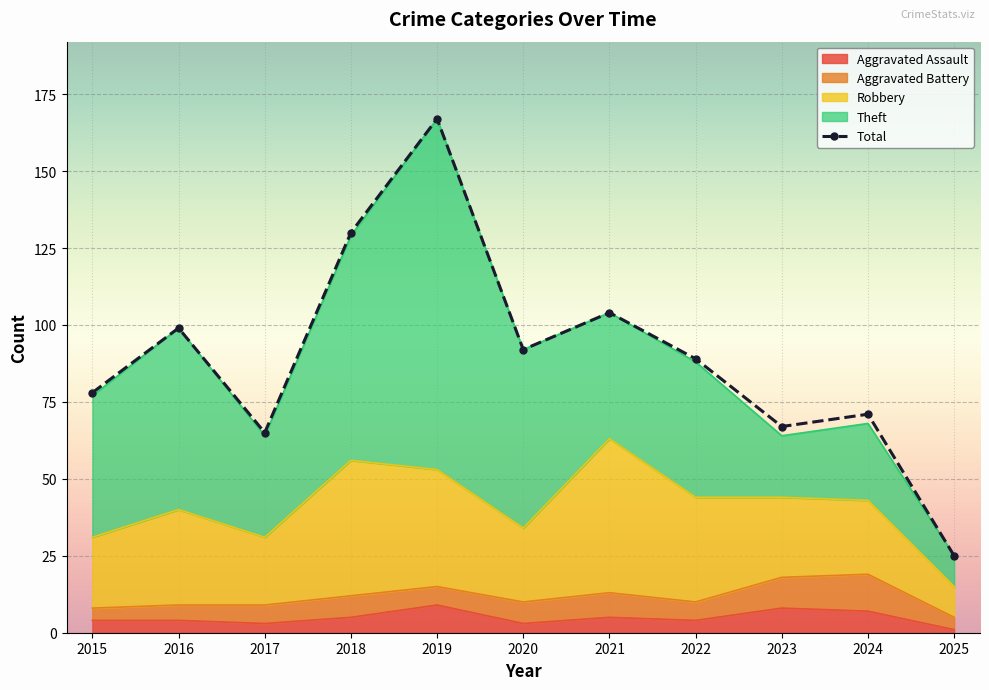

At which category does the chart reach its minimum across all series?

2025